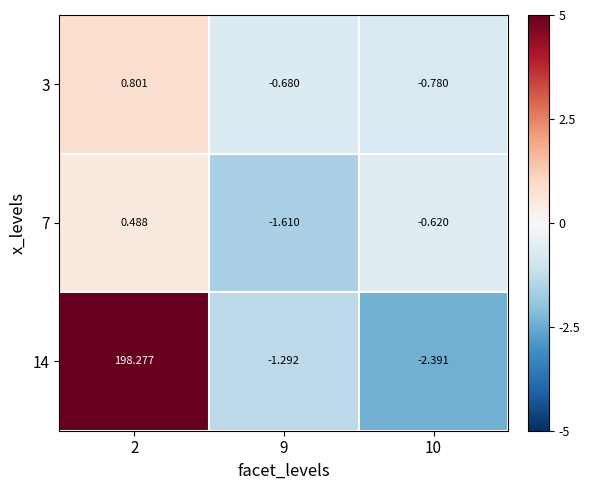

Is the value of 3 at 9 greater than the value of 7 at 10?

No